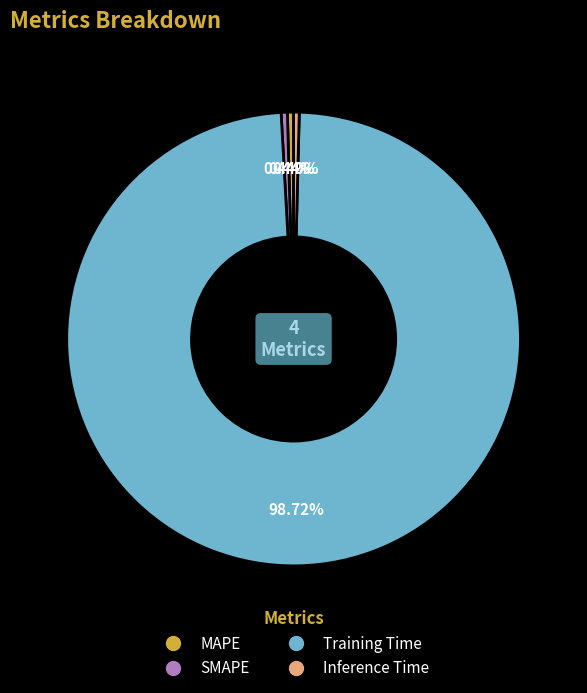

Which category accounts for the majority?

Training Time